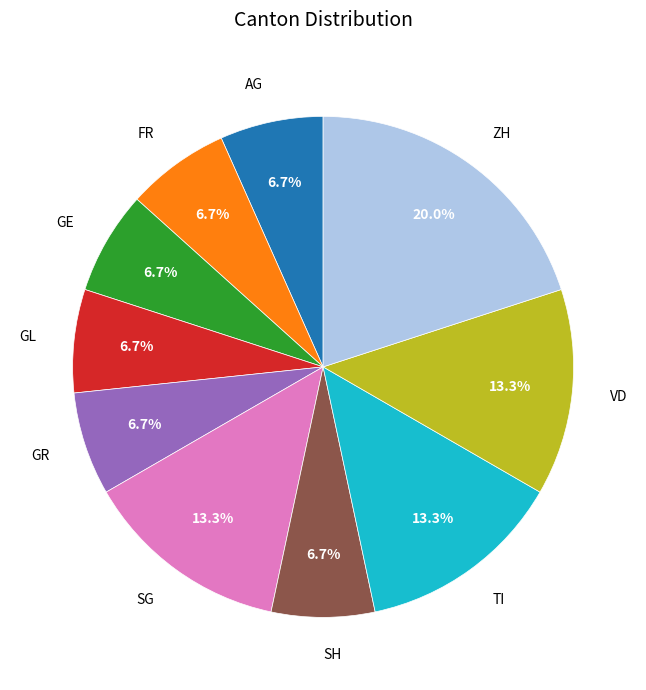

The FR slice represents 18% of the pie. True or false?

False